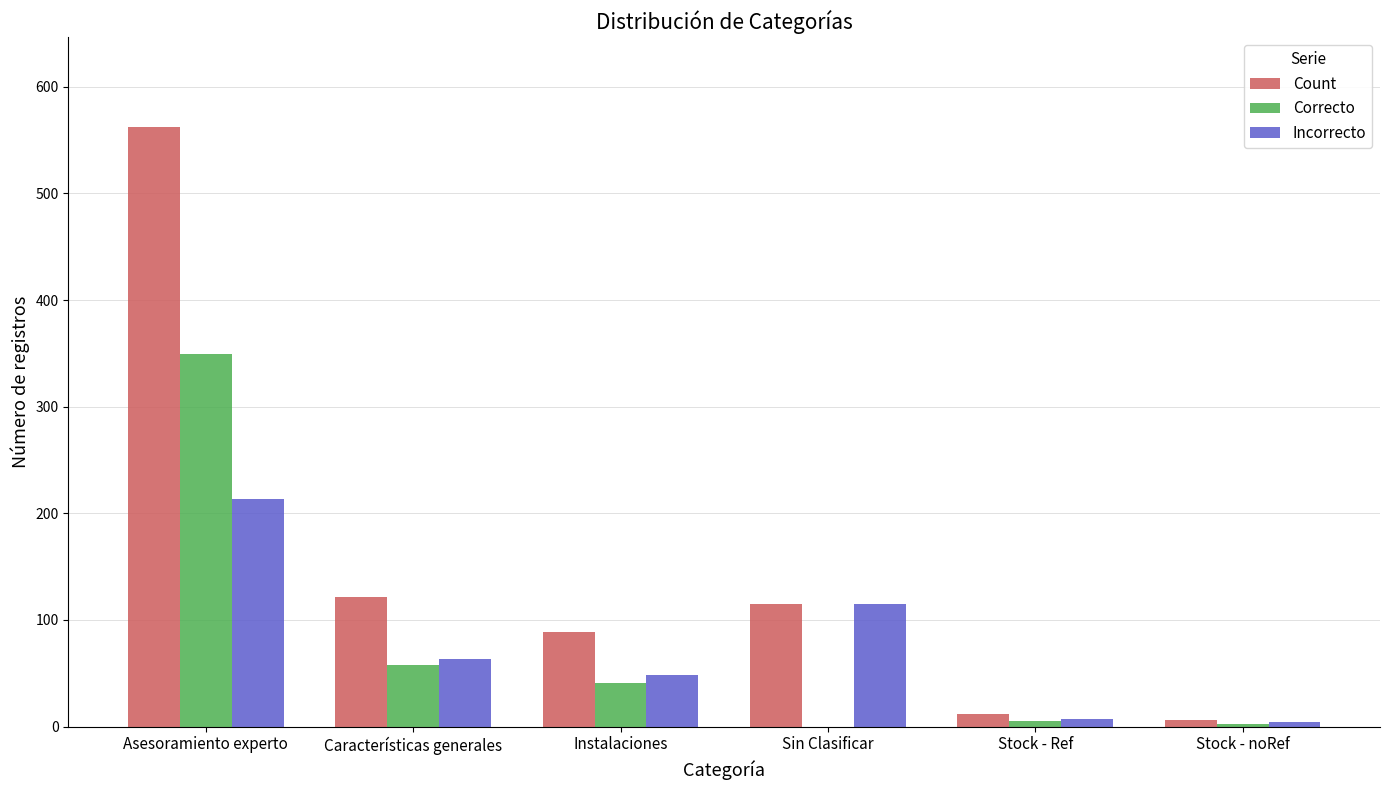

Are the bars grouped side by side (vs. stacked)?

Yes